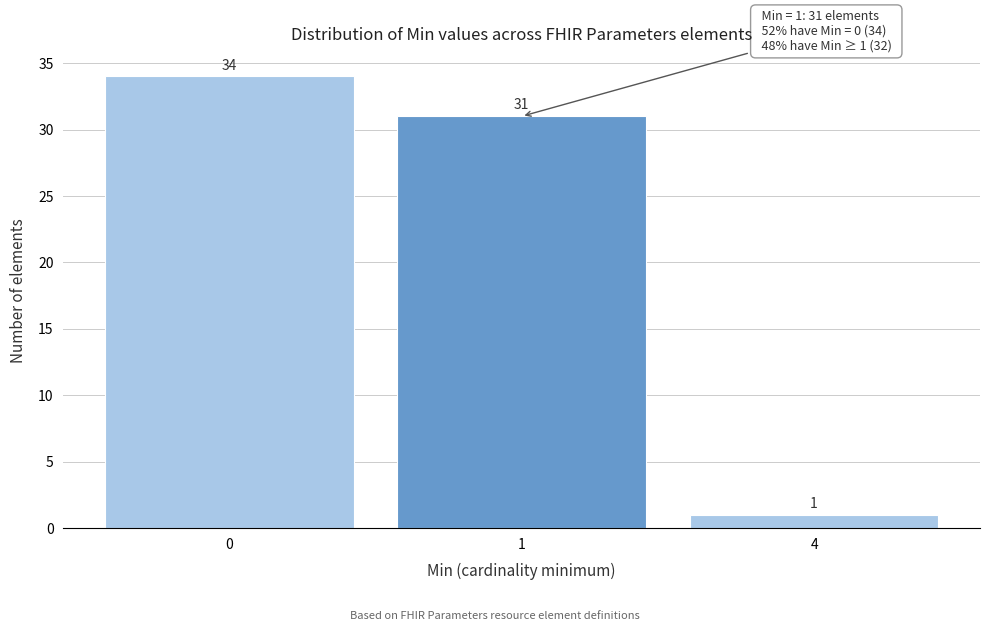

Reading left to right, extract all data points from this chart.

34	31	1